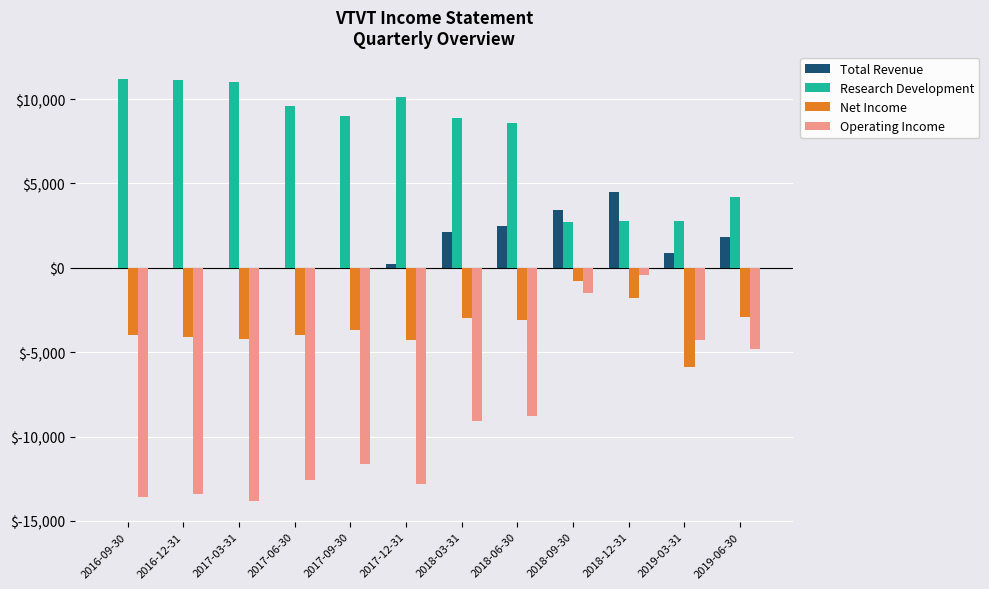

Is the value of Total Revenue at 2016-12-31 greater than the value of Research Development at 2017-06-30?

No